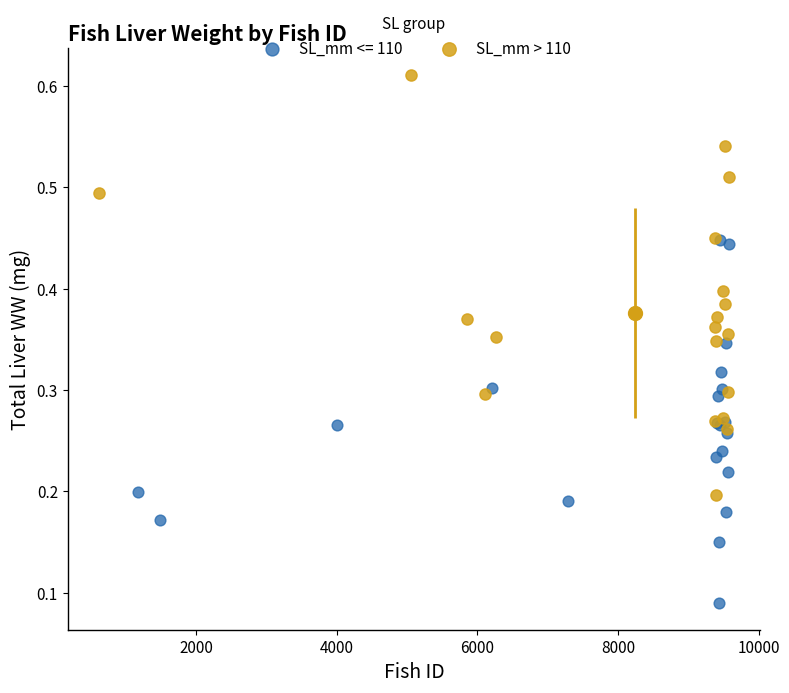

Which series reaches the maximum Y coordinate?

SL_mm > 110